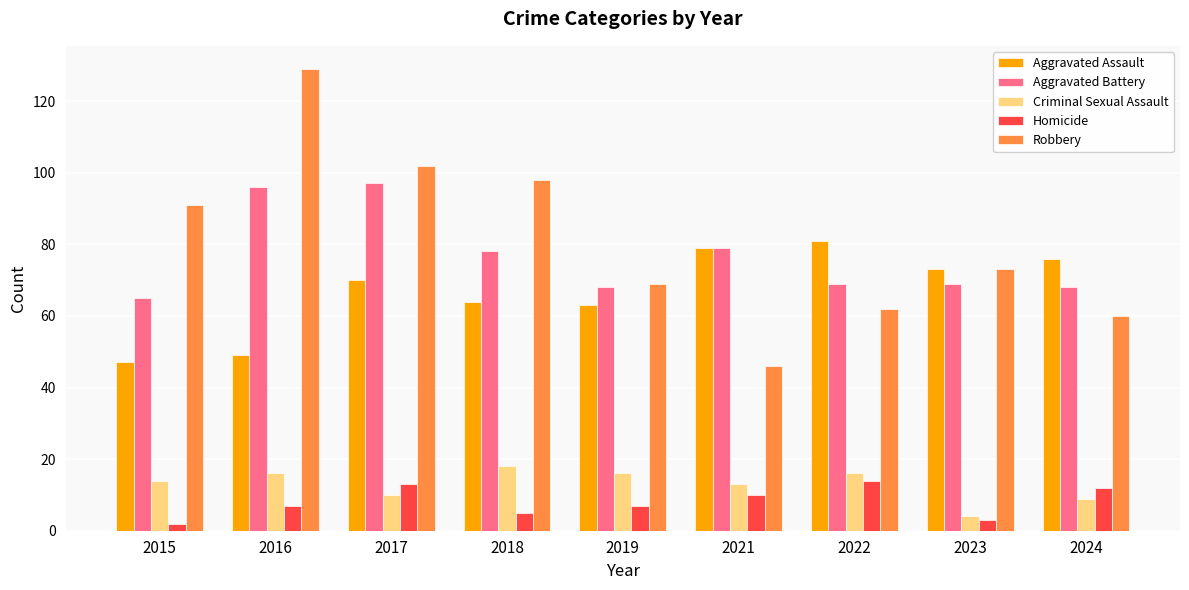

How many groups of bars are there?

9